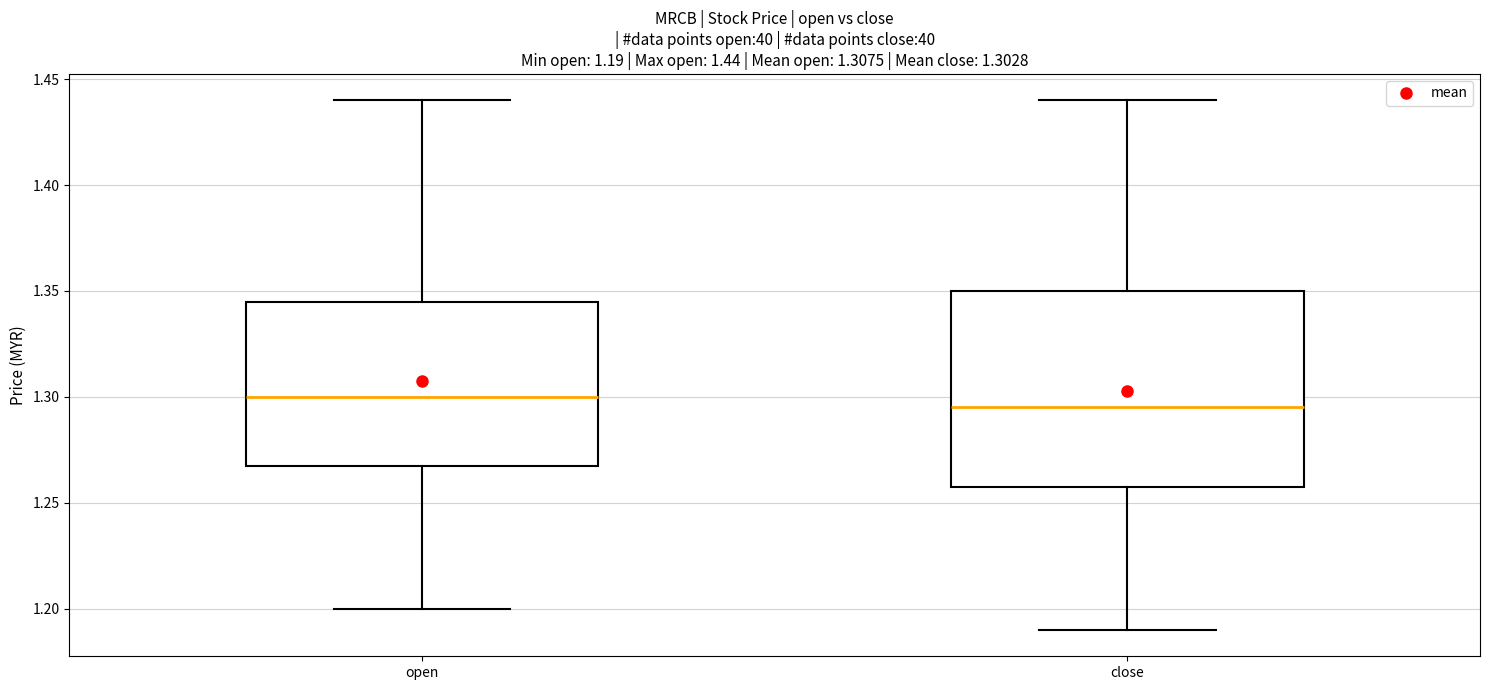

Comparing the boxes themselves (not the whiskers), which one is the tallest?

close